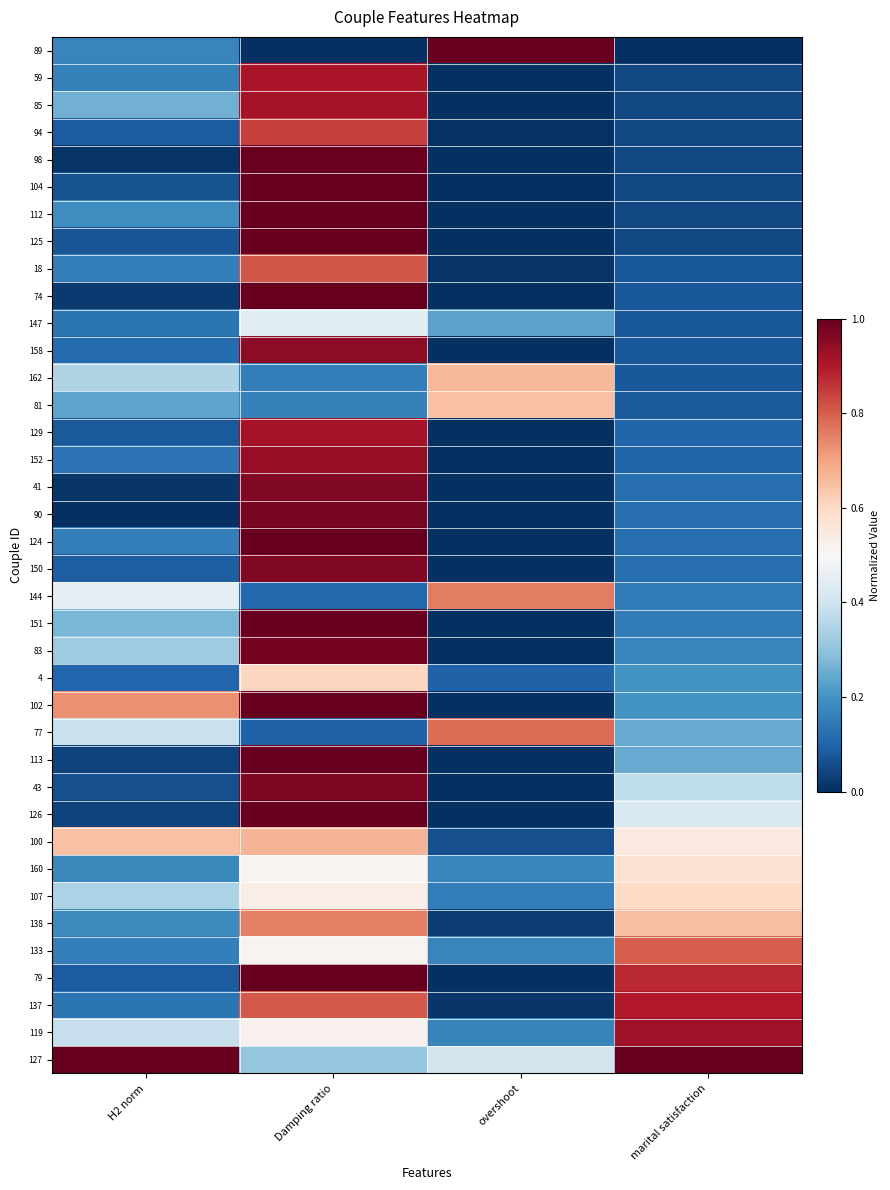

Which category has the lowest value across all series?

Damping ratio